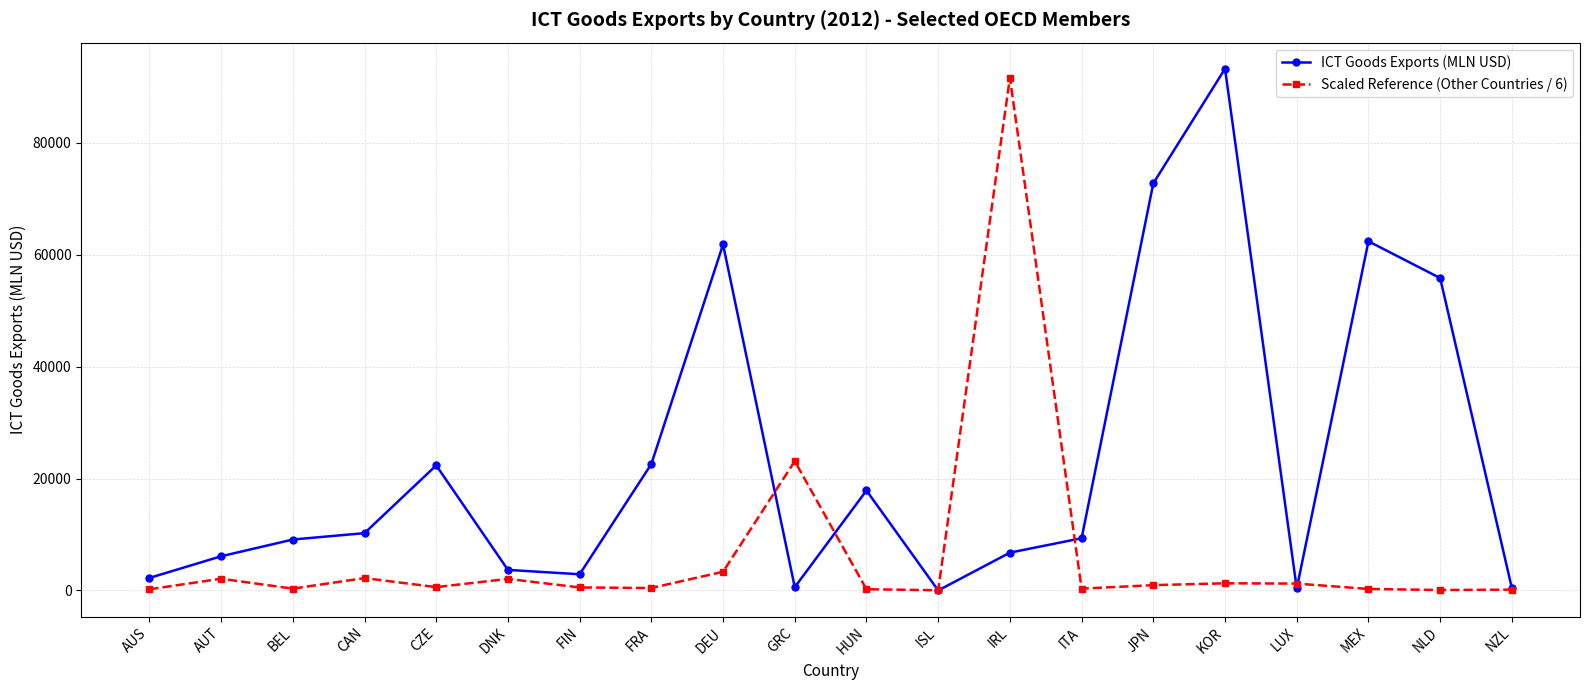

True or false: Scaled Reference (Other Countries / 6) has more than 1 interior local peaks.

True